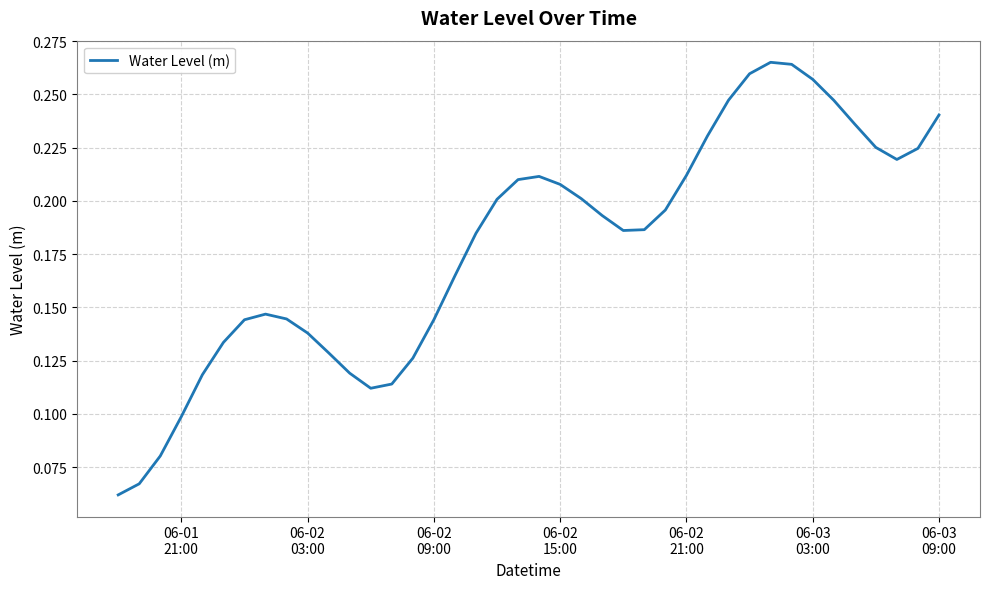

Is this an area chart (filled region under the line)?

No